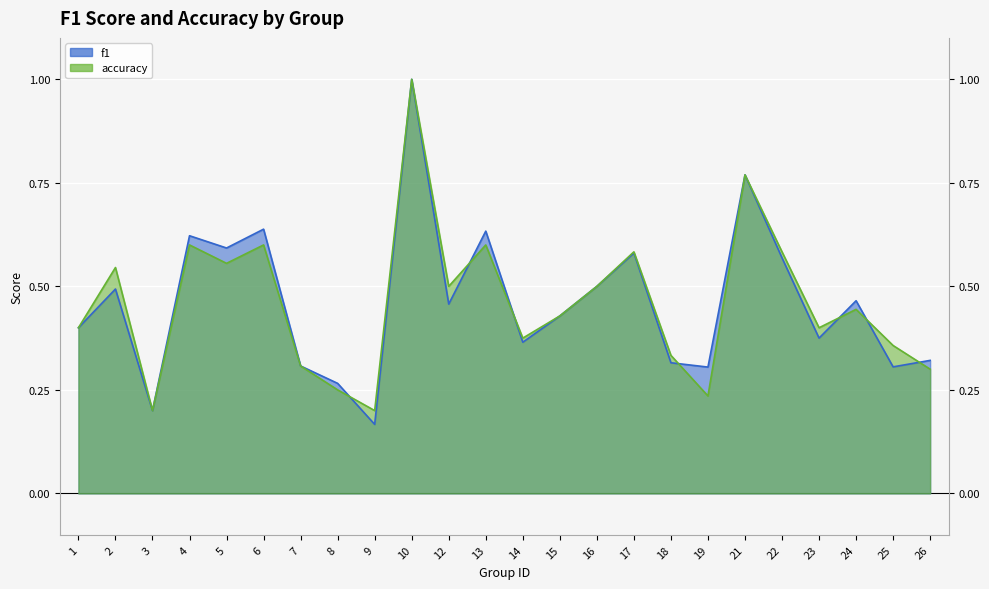

What is the minimum value shown in the chart?

0.2